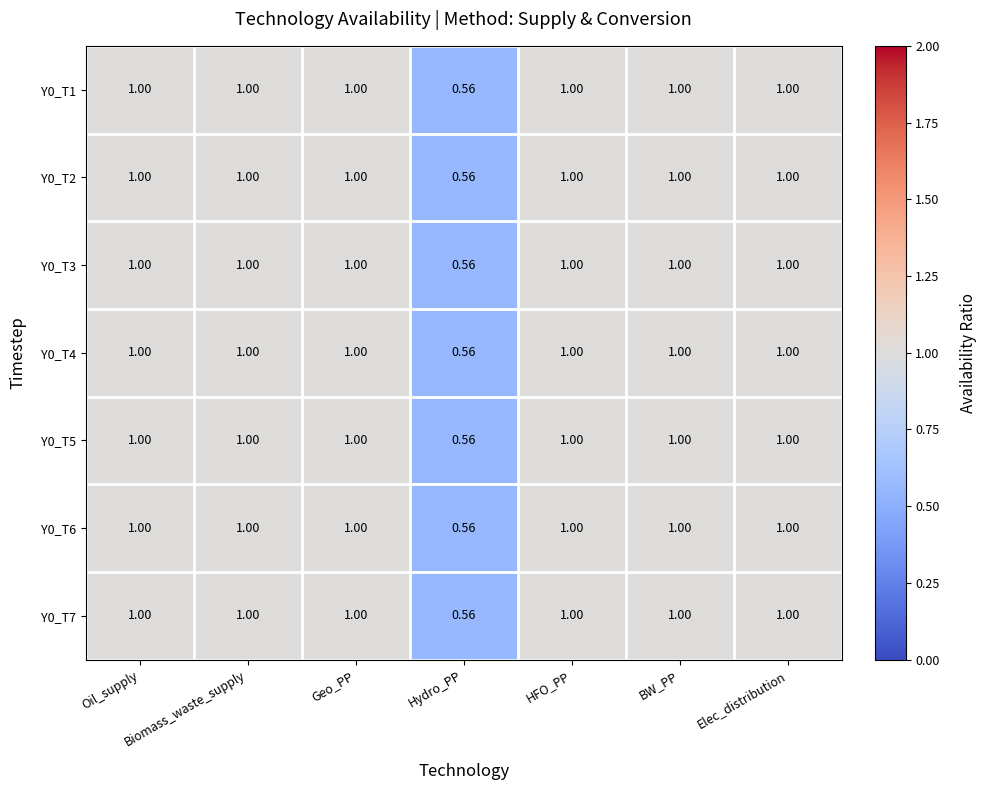

List the labels in order of Y0_T2 value, smallest first.

Hydro_PP, Oil_supply, Biomass_waste_supply, Geo_PP, HFO_PP, BW_PP, Elec_distribution